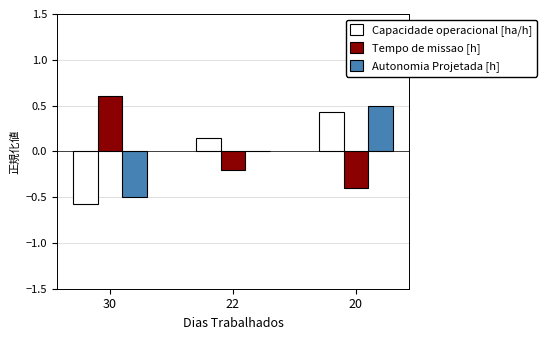

Is it true that Tempo de missao [h] equals -0.4 at 20?

True